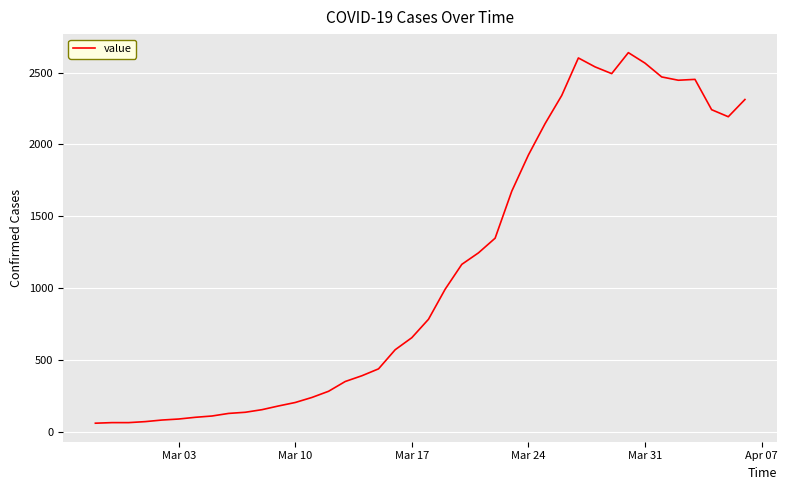

What is the minimum value shown in the chart?

61